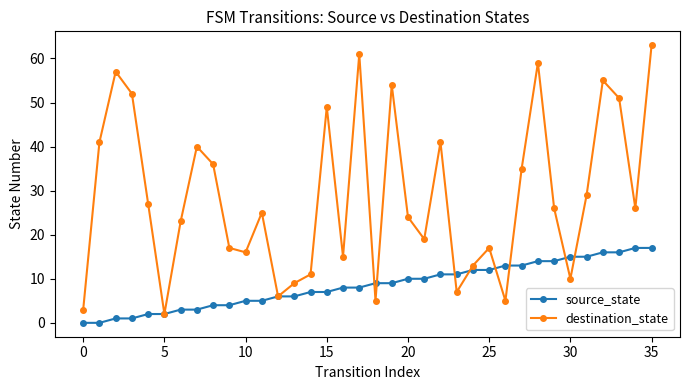

Which series has the largest total across all categories?

destination_state